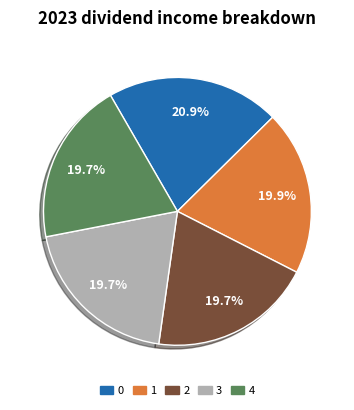

Is 0 the majority of the pie?

No